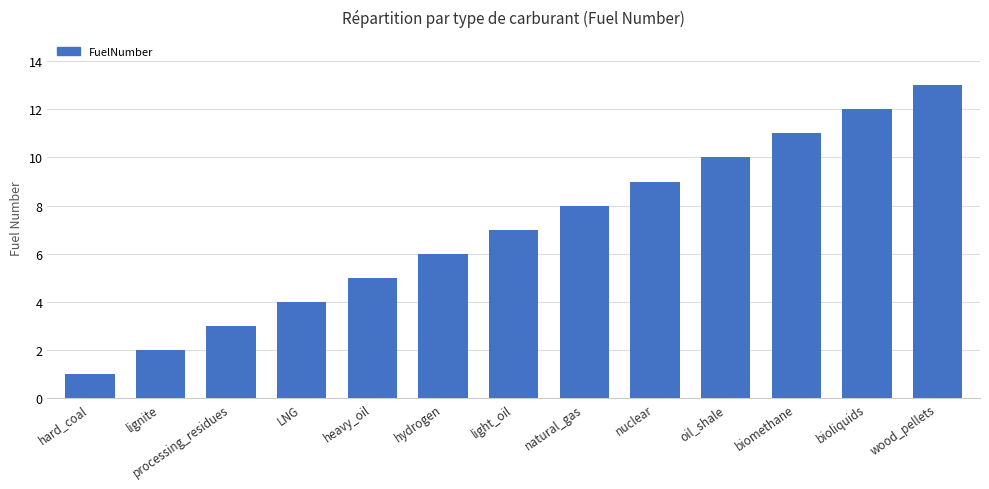

What is the greatest value displayed?

13